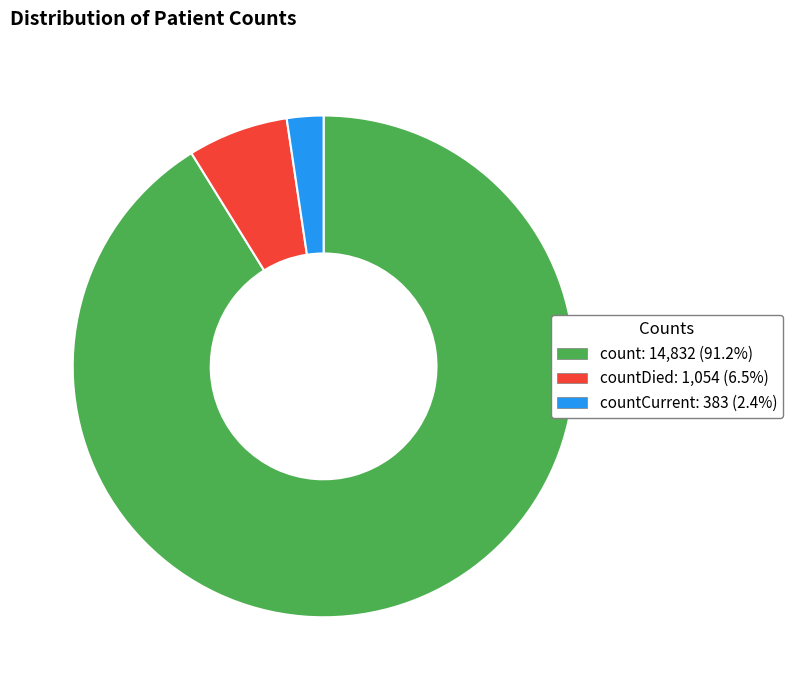

Is there a majority slice in this chart?

Yes